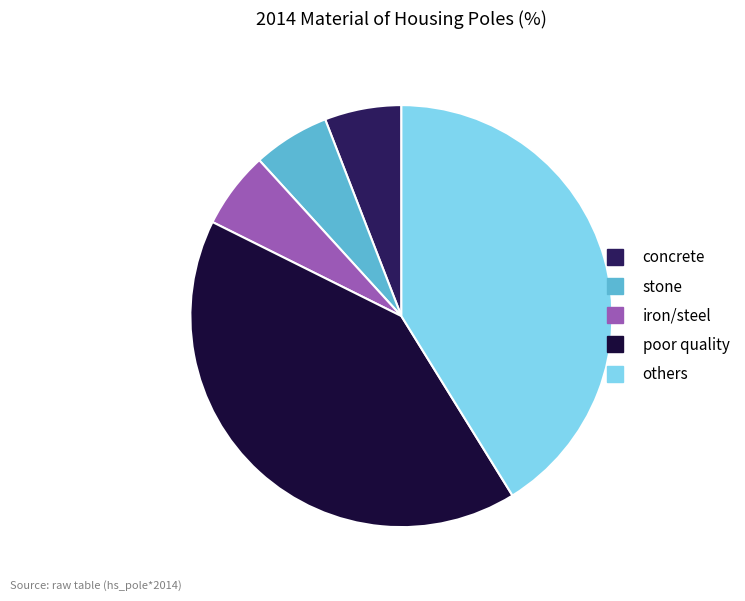

Between poor quality and stone, which is larger?

poor quality